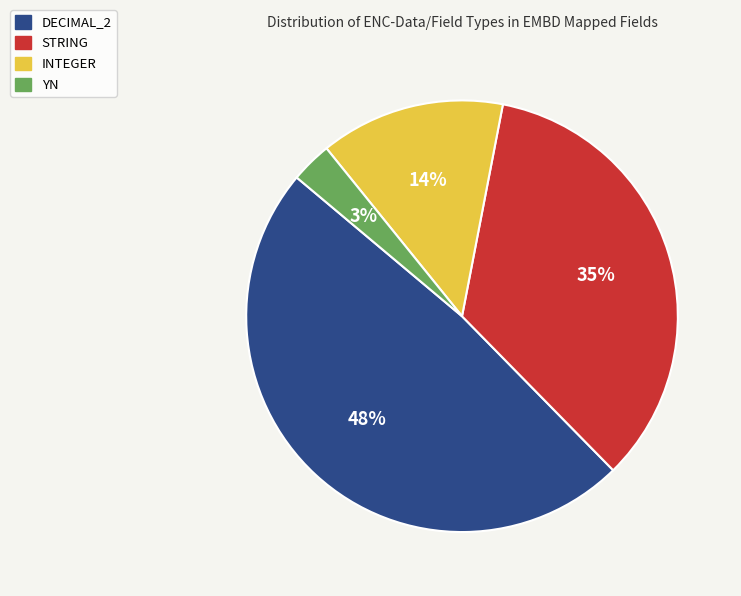

Rank the categories by value from lowest to highest.

YN, INTEGER, STRING, DECIMAL_2